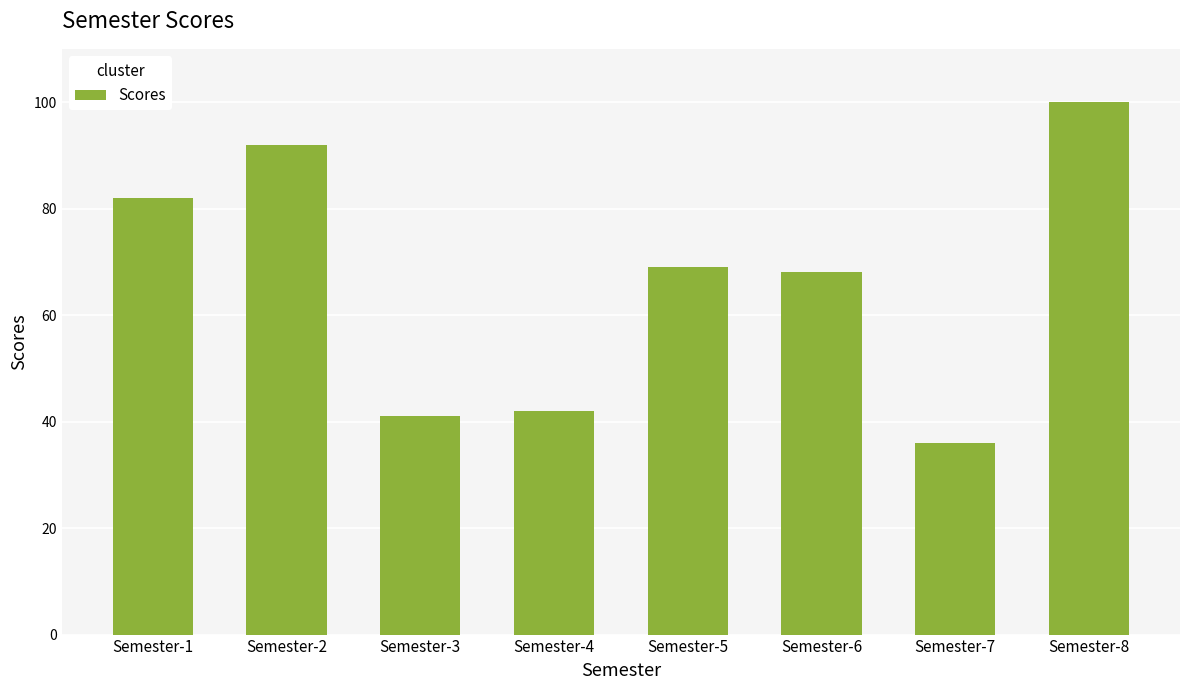

What is the change in value from Semester-7 to Semester-8?

+64